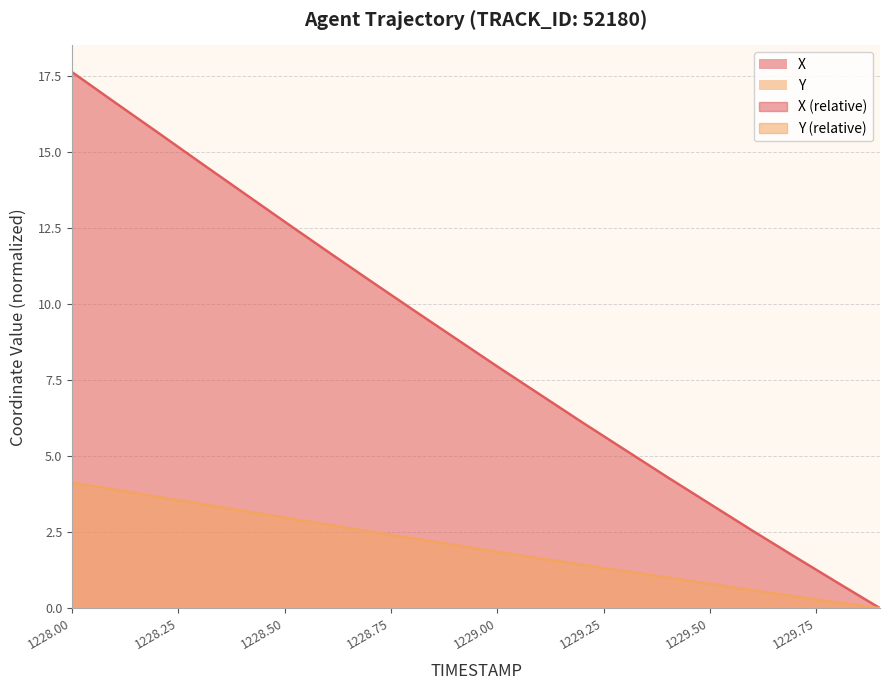

Rank the series by their maximum value, from lowest to highest.

Y, X